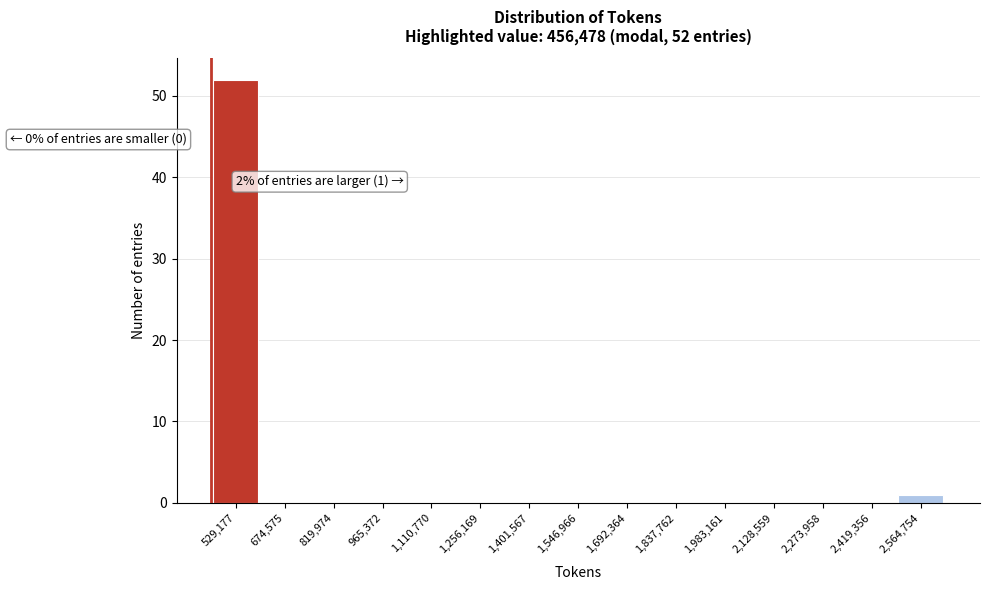

Which range on the x-axis has the tallest bar?

460000 to 600000